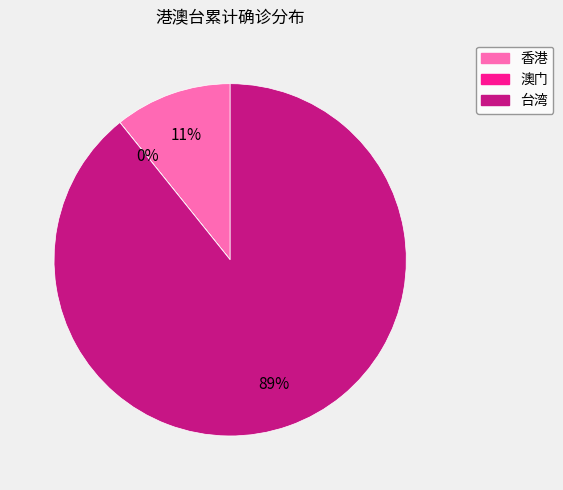

True or false: 香港 accounts for 25% of the total.

False